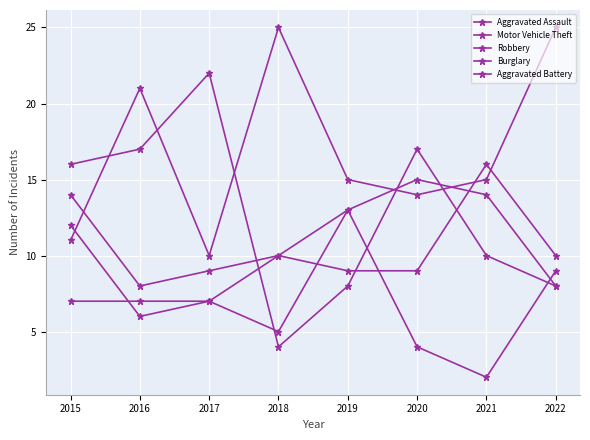

Reading left to right, extract all data points from this chart.

Aggravated Assault: 7	7	7	10	9	9	16	10
Motor Vehicle Theft: 11	21	10	25	15	14	15	25
Robbery: 16	17	22	4	8	17	10	8
Burglary: 12	6	7	5	13	4	2	9
Aggravated Battery: 14	8	9	10	13	15	14	8